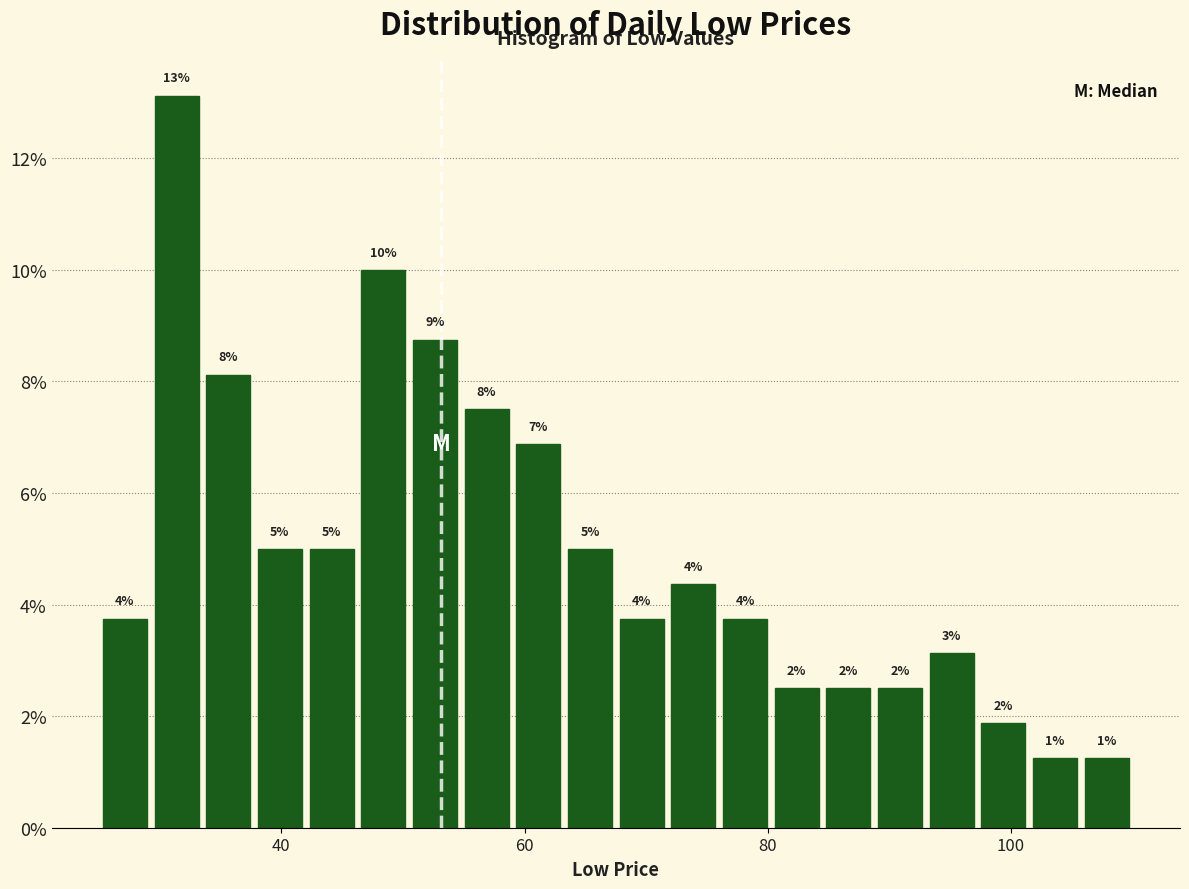

Read against the x-axis, roughly where is the centre of the tallest bar?

32